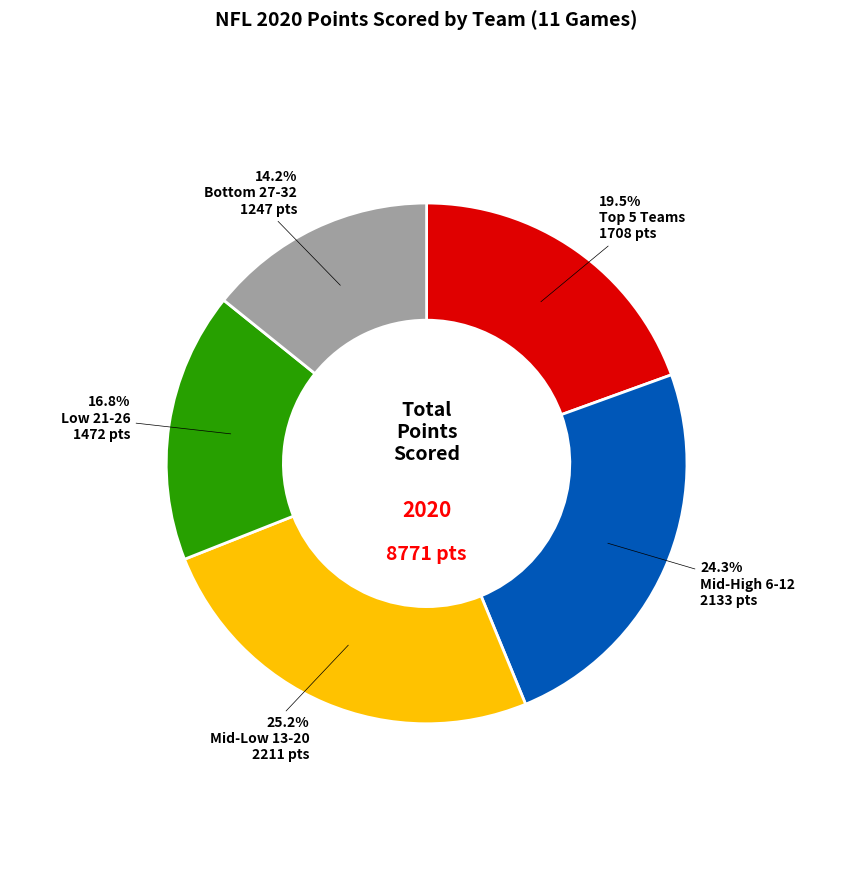

Which slice is the largest?

Mid-Low 13-20